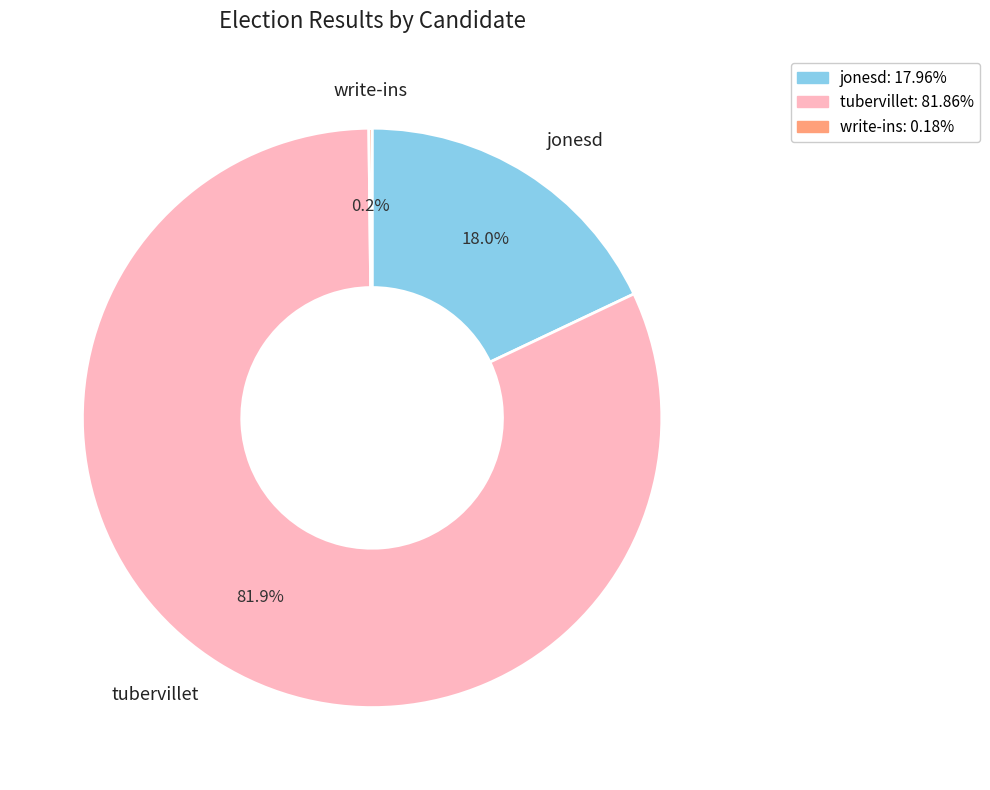

What is the largest slice in the pie chart?

tubervillet